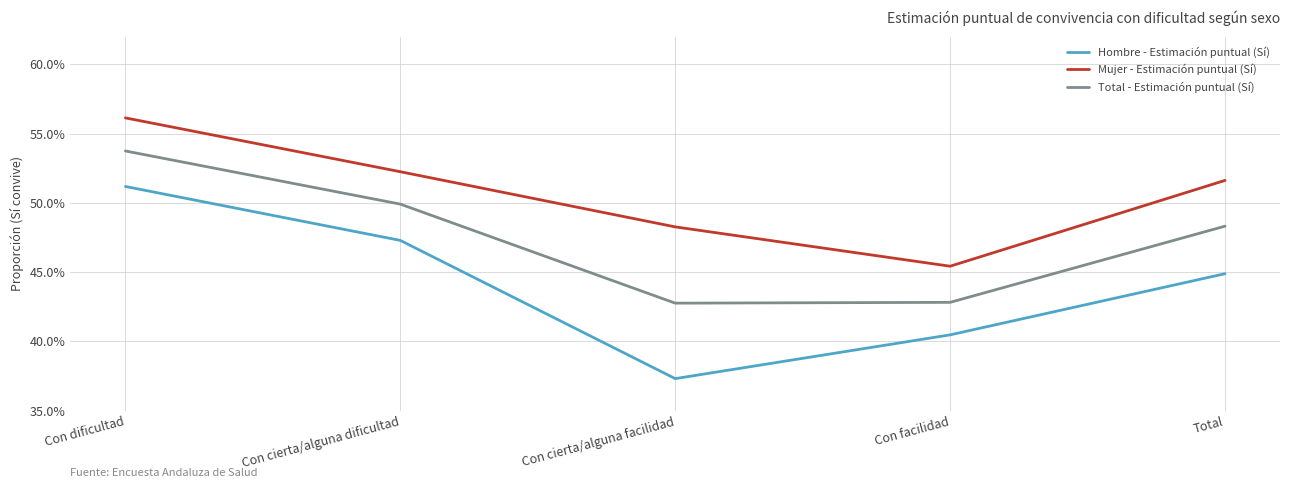

Which series has the largest total across all categories?

Mujer - Estimación puntual (Sí)